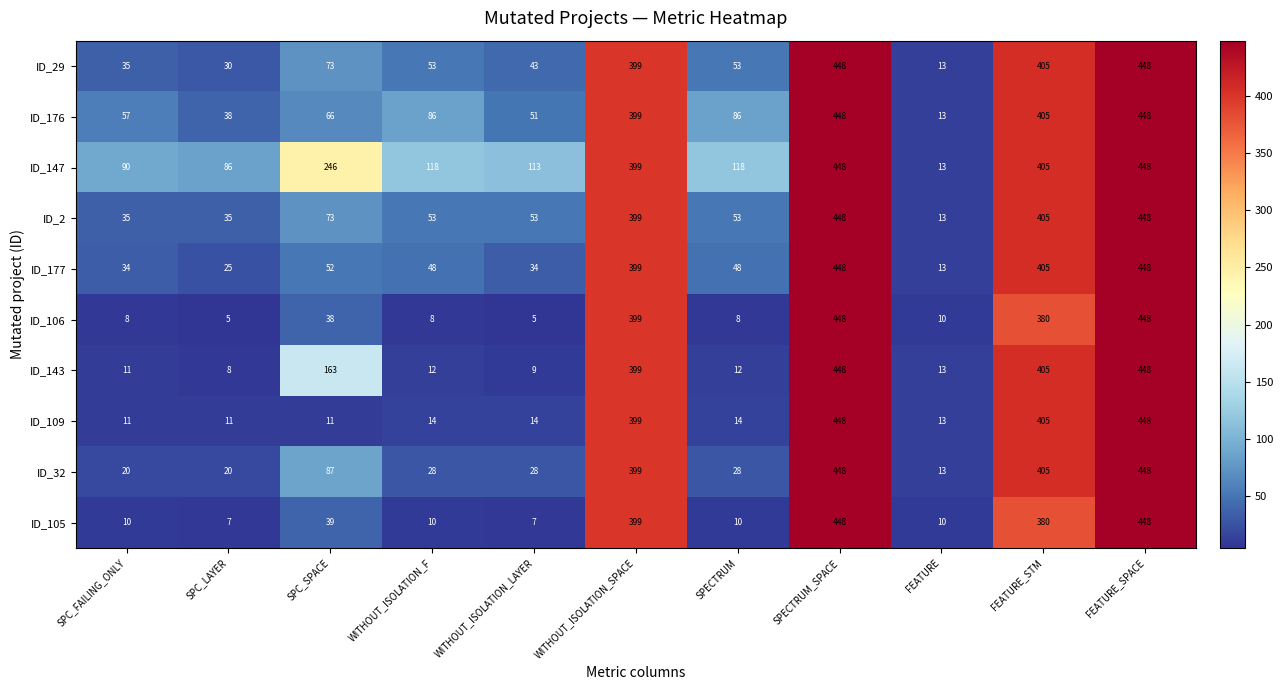

What is the total value across all series at FEATURE?

124